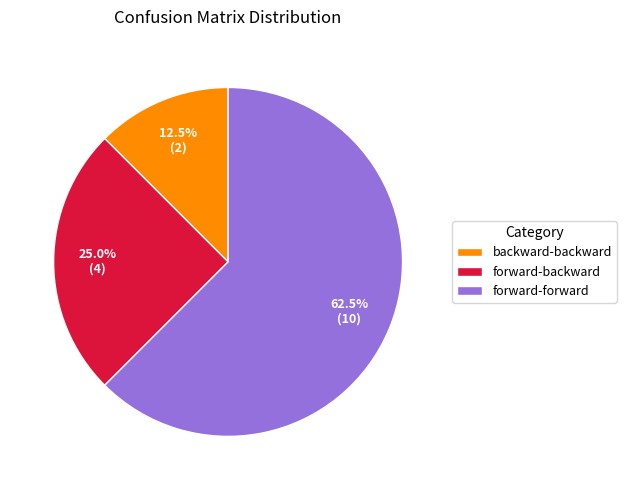

Which category has the biggest portion of the pie?

forward-forward